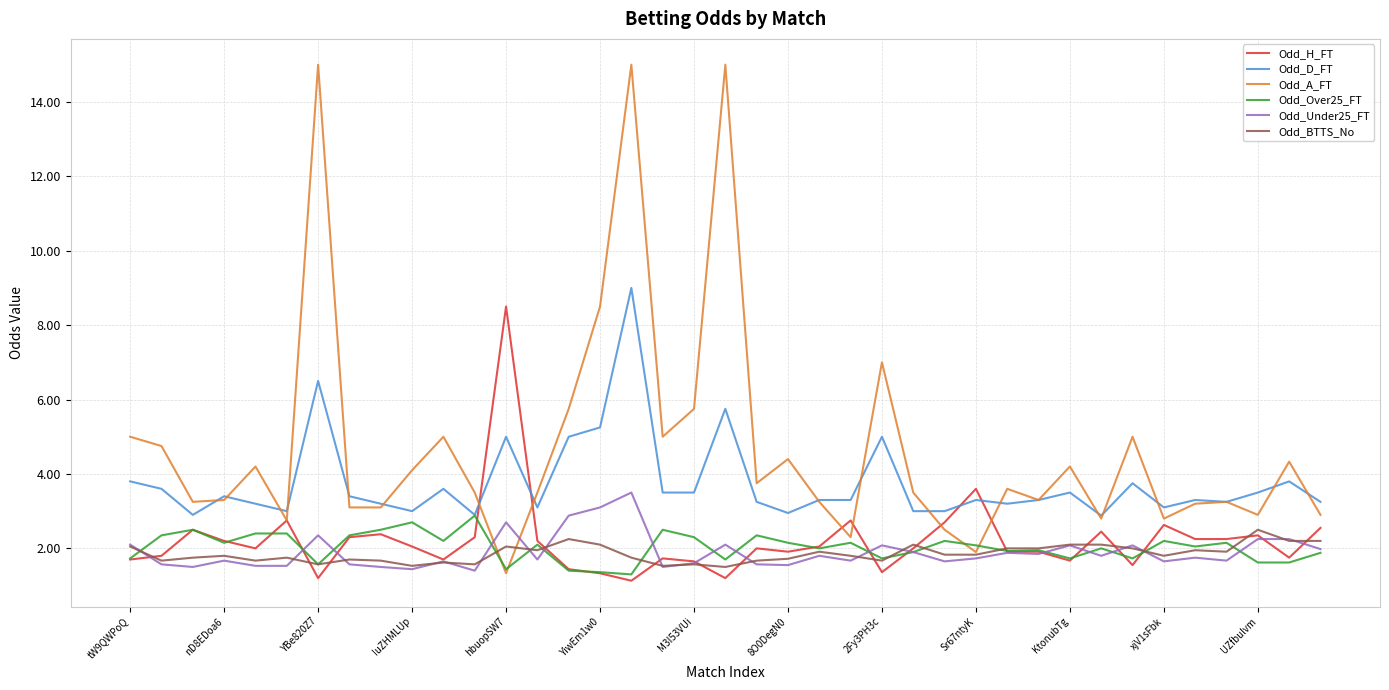

Which series has the largest range (max minus min)?

Odd_A_FT